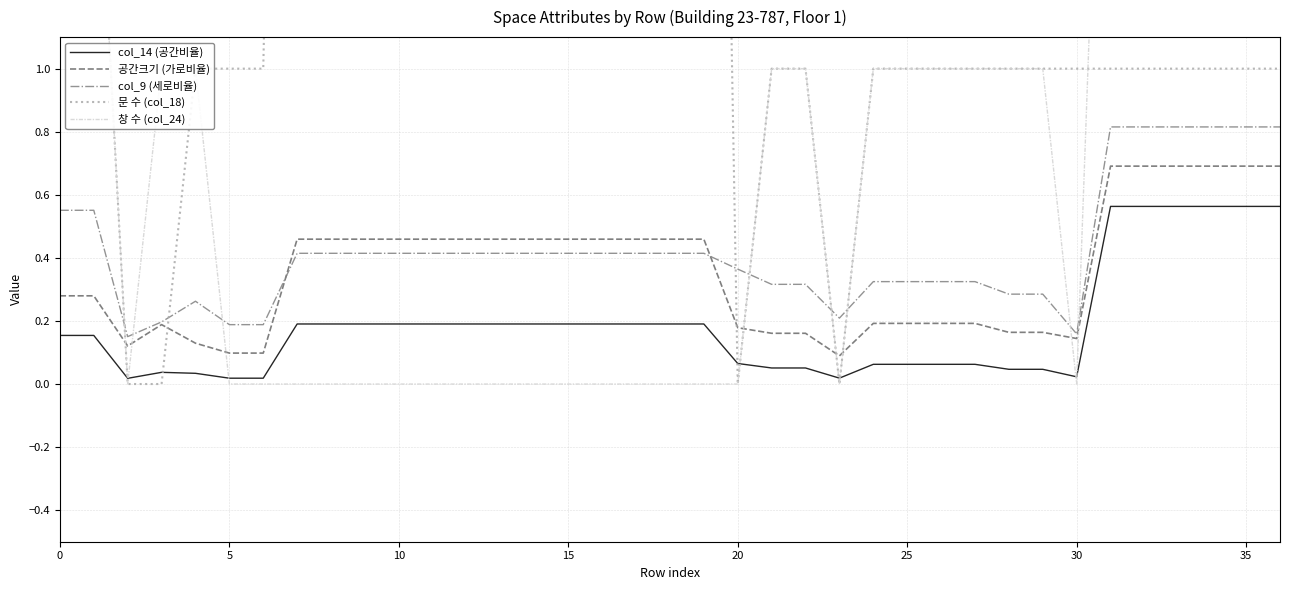

At how many categories does at least one series exceed 3?

13